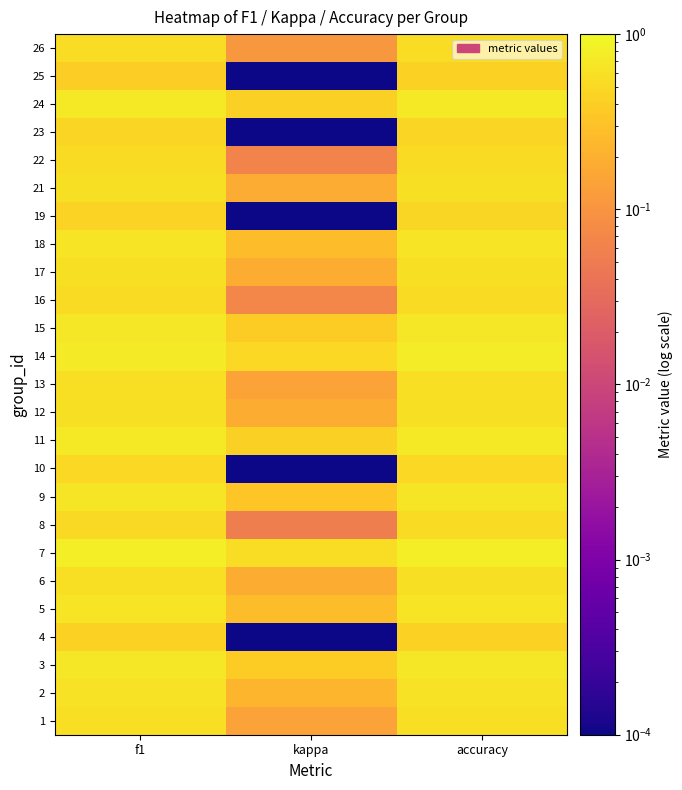

Reading left to right, transcribe all the data shown in this chart.

1: f1=0.6	kappa=0.1	accuracy=0.6
2: f1=0.6	kappa=0.2	accuracy=0.6
3: f1=0.7	kappa=0.4	accuracy=0.7
4: f1=0.4	kappa=0.0	accuracy=0.4
5: f1=0.6	kappa=0.3	accuracy=0.6
6: f1=0.6	kappa=0.2	accuracy=0.6
7: f1=0.8	kappa=0.6	accuracy=0.8
8: f1=0.5	kappa=0.1	accuracy=0.5
9: f1=0.7	kappa=0.3	accuracy=0.7
10: f1=0.5	kappa=0.0	accuracy=0.5
11: f1=0.7	kappa=0.4	accuracy=0.7
12: f1=0.6	kappa=0.2	accuracy=0.6
13: f1=0.6	kappa=0.1	accuracy=0.6
14: f1=0.7	kappa=0.5	accuracy=0.8
15: f1=0.7	kappa=0.4	accuracy=0.7
16: f1=0.5	kappa=0.1	accuracy=0.5
17: f1=0.6	kappa=0.2	accuracy=0.6
18: f1=0.6	kappa=0.3	accuracy=0.6
19: f1=0.4	kappa=0.0	accuracy=0.5
21: f1=0.6	kappa=0.2	accuracy=0.6
22: f1=0.5	kappa=0.1	accuracy=0.5
23: f1=0.5	kappa=0.0	accuracy=0.5
24: f1=0.7	kappa=0.4	accuracy=0.7
25: f1=0.4	kappa=0.0	accuracy=0.4
26: f1=0.6	kappa=0.1	accuracy=0.6